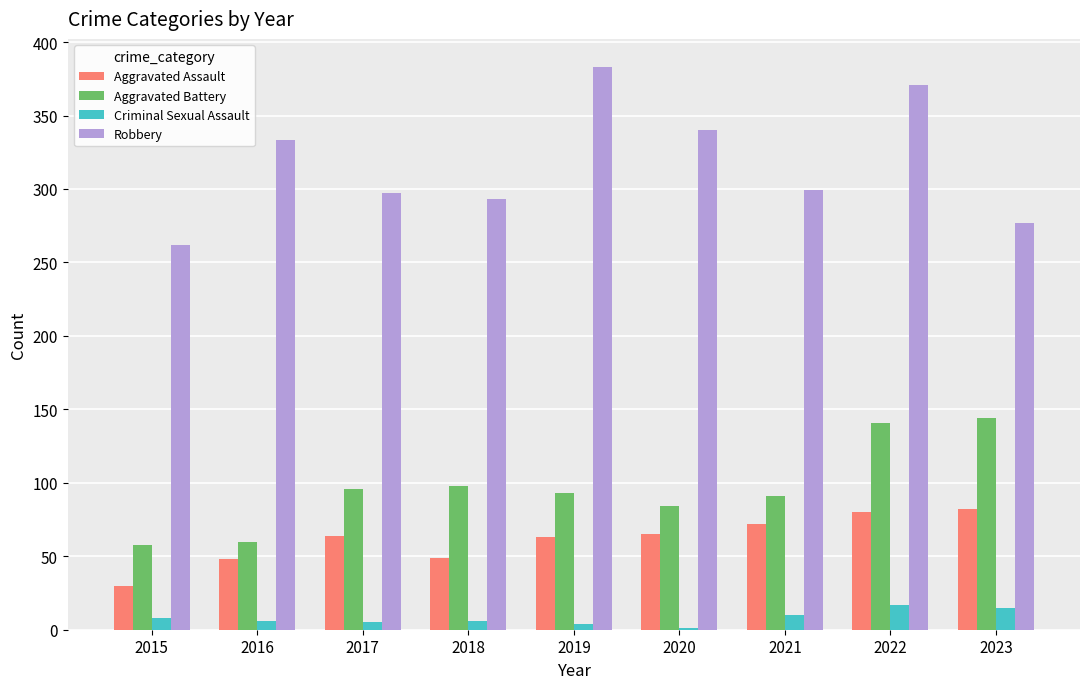

What is the greatest value displayed?

383